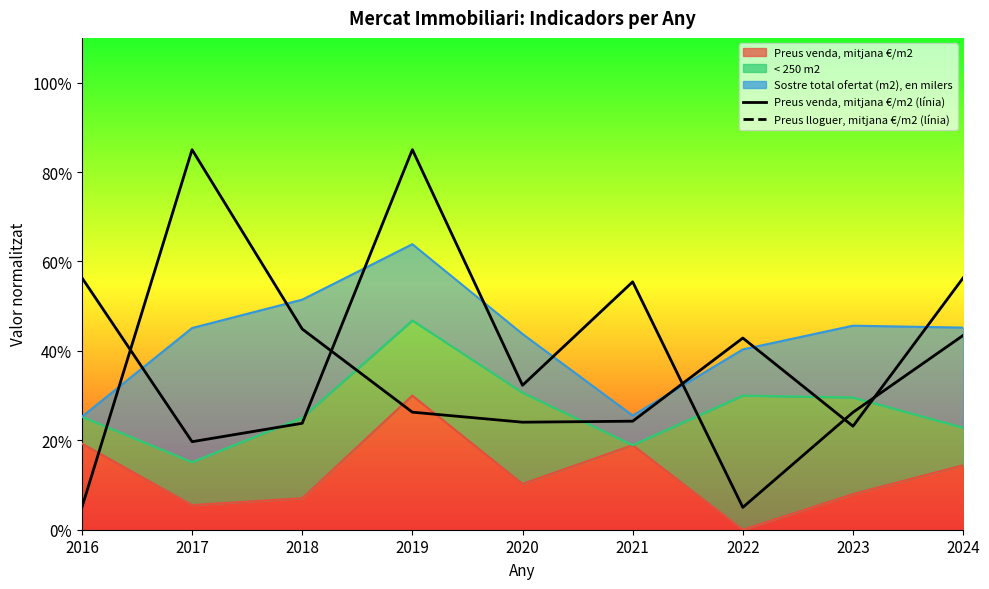

At which label does Preus venda, mitjana €/m2 reach its peak?

2019